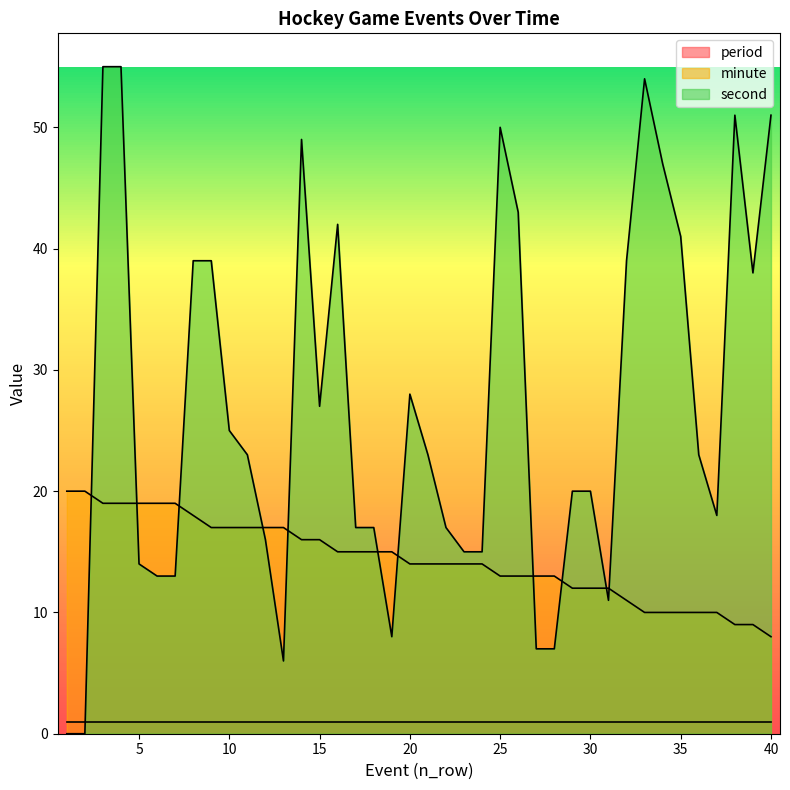

Which series has the largest range (max minus min)?

second